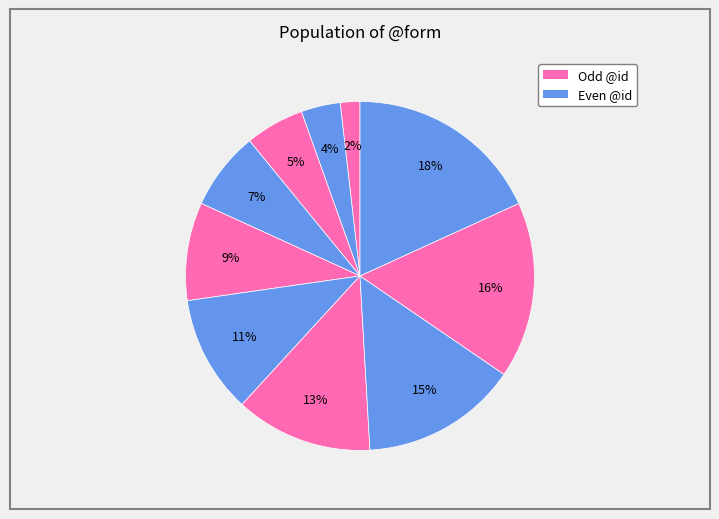

Count the number of slices in the pie.

10